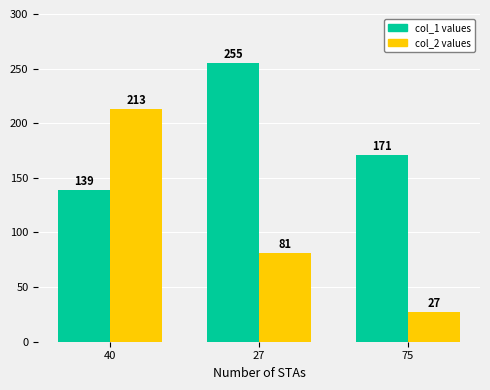

At which category is the sum across all series the highest?

40